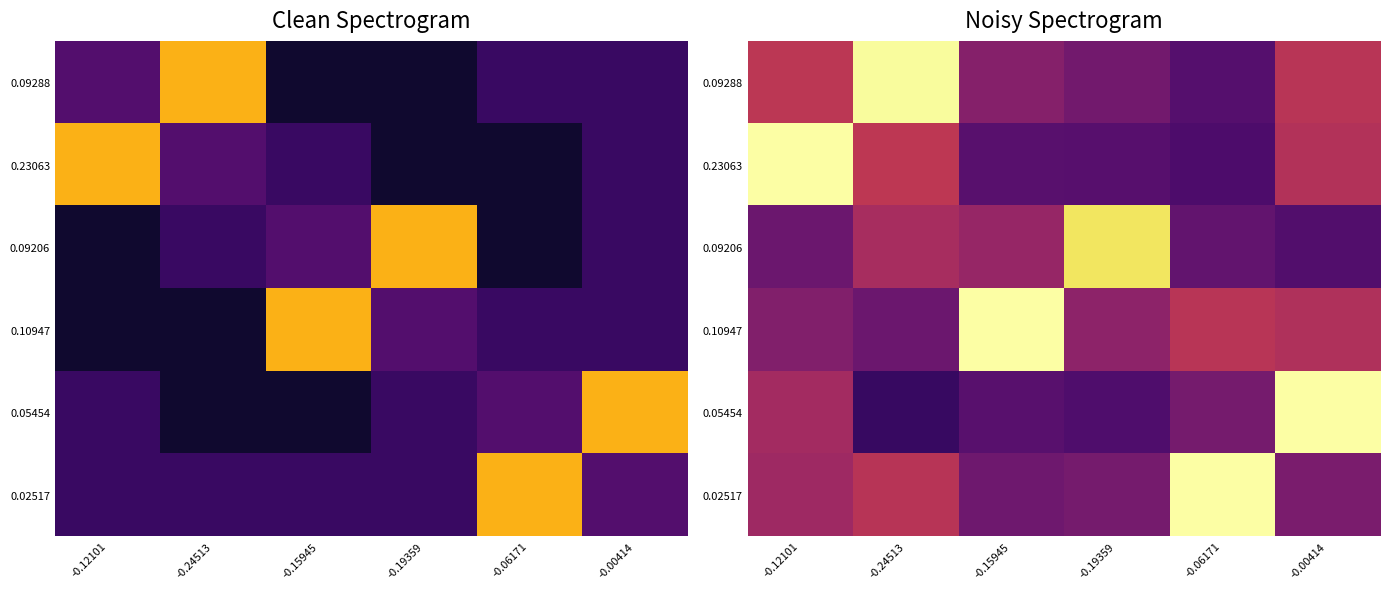

What is the spread (max minus min) of values at -0.12101?

0.2